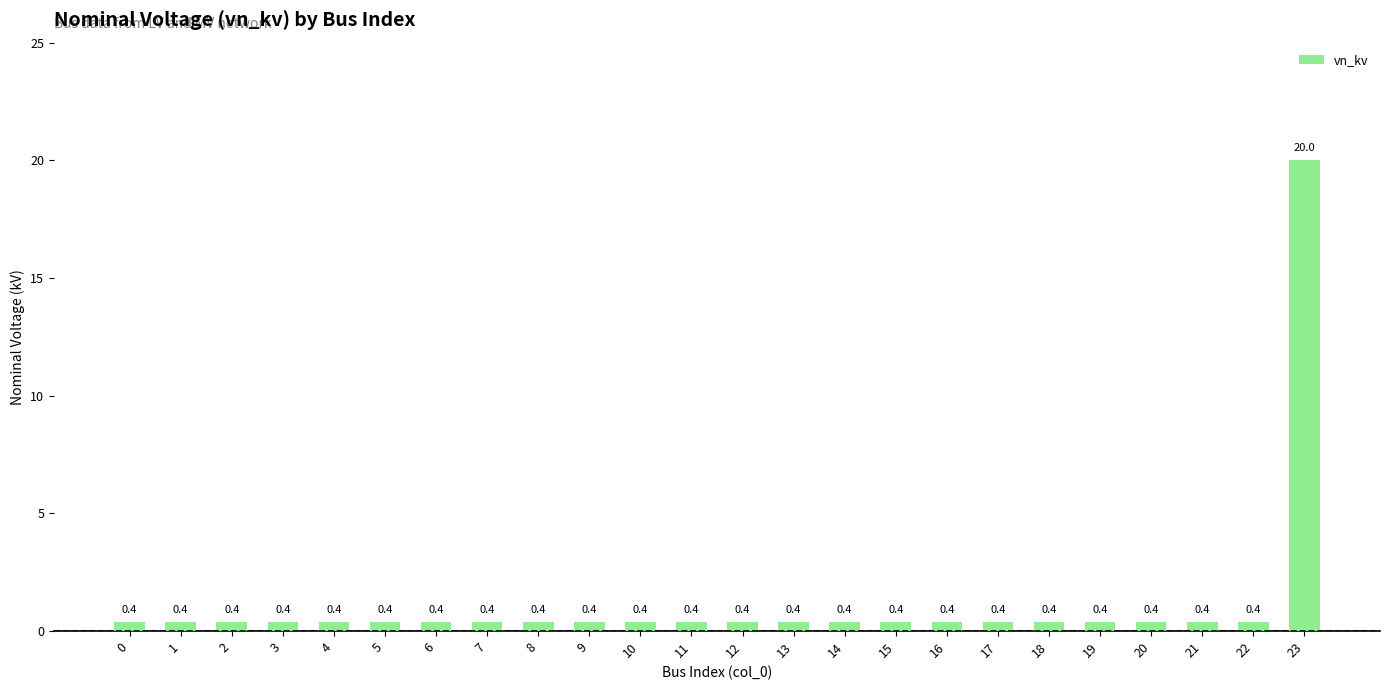

What is the difference between the maximum and minimum values?

19.6